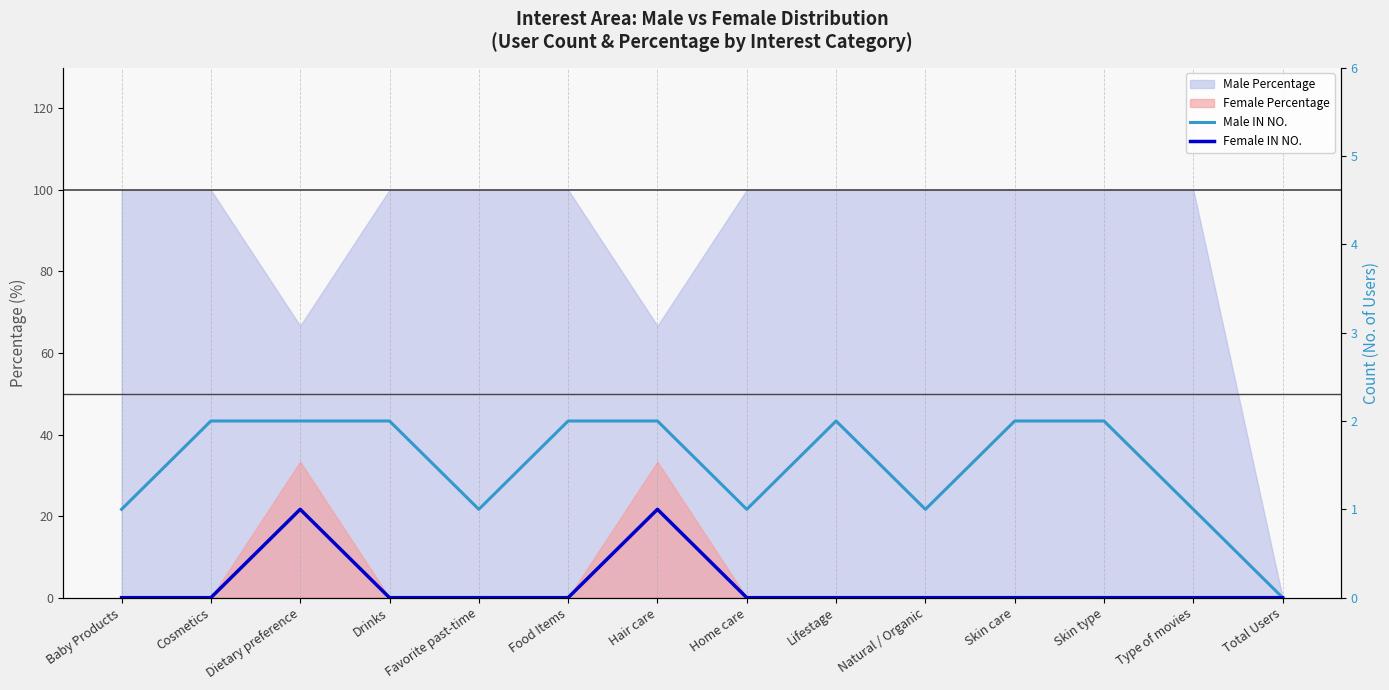

Which category has the highest value across all series?

Cosmetics